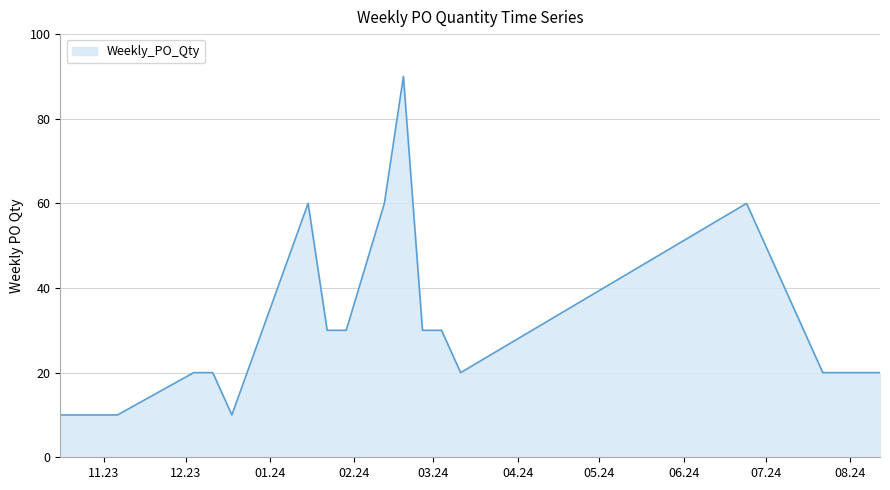

What is the smallest value displayed?

10